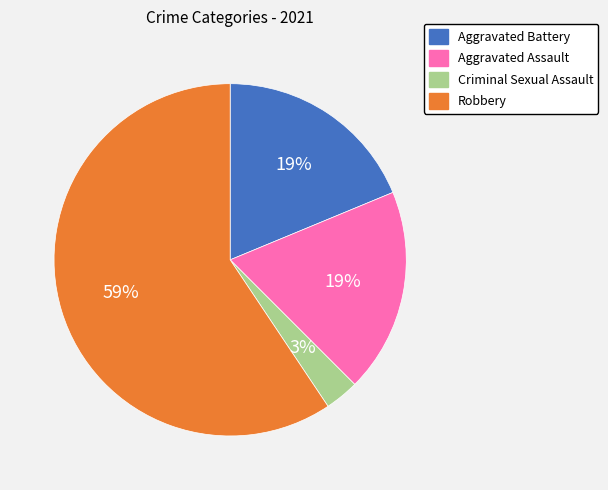

Which slice is the largest?

Robbery